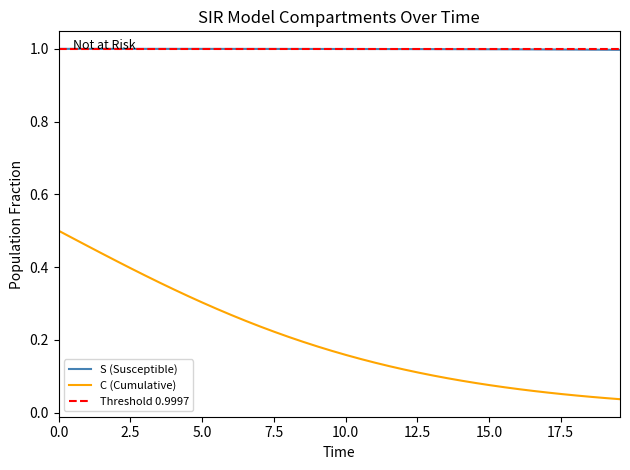

True or false: C (Cumulative) and S (Susceptible) intersect in this chart.

False